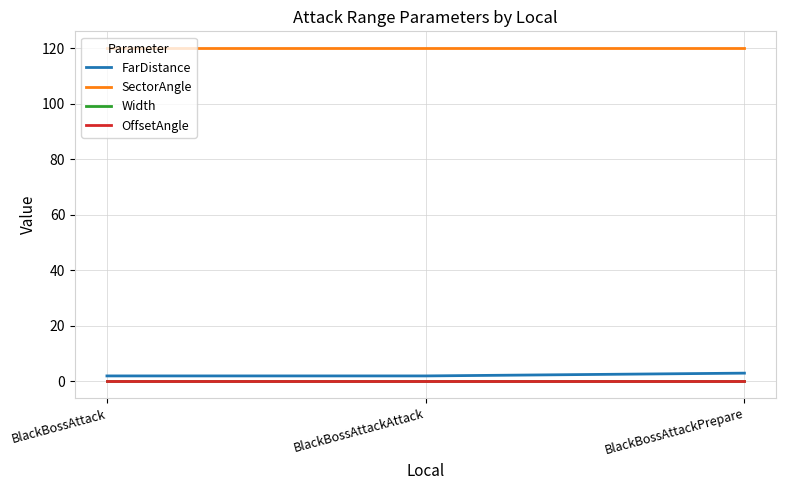

Which label corresponds to the largest value in the chart?

BlackBossAttack